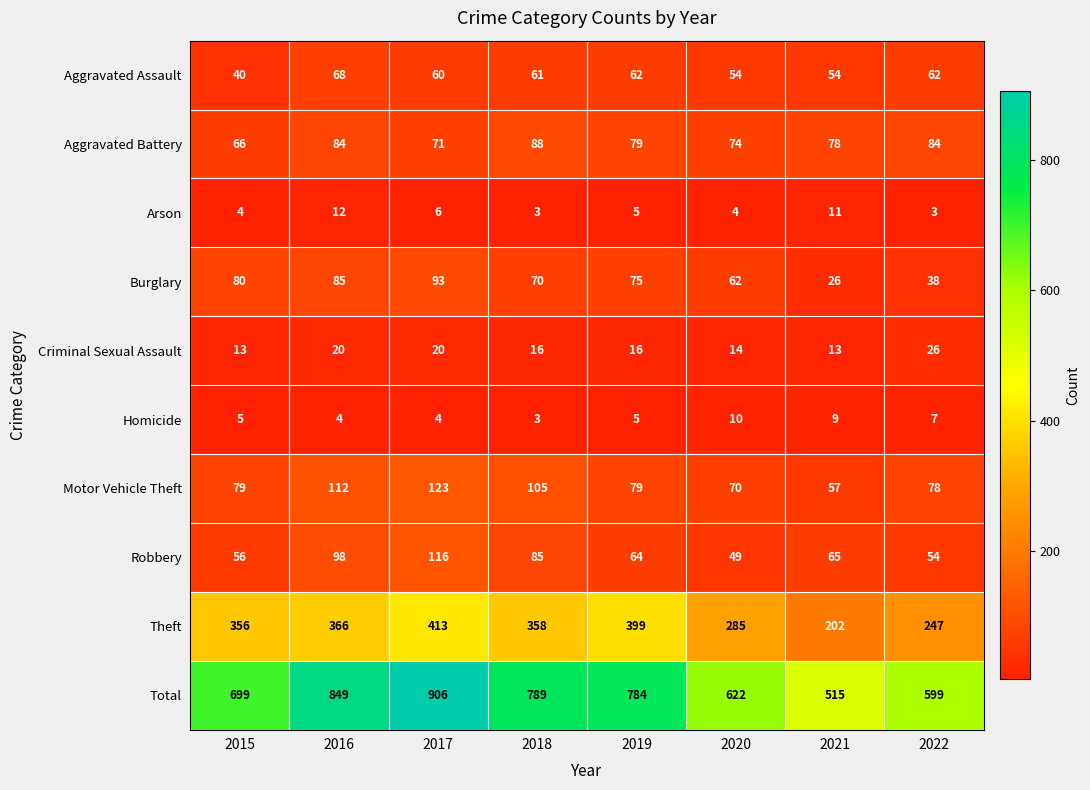

How many distinct data groups are displayed?

10